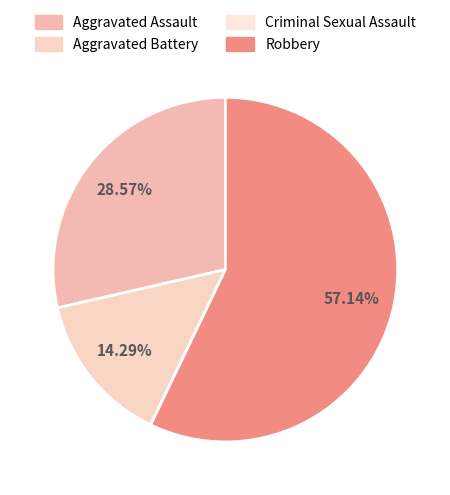

What percentage do Aggravated Battery and Aggravated Assault together represent?

42.9%